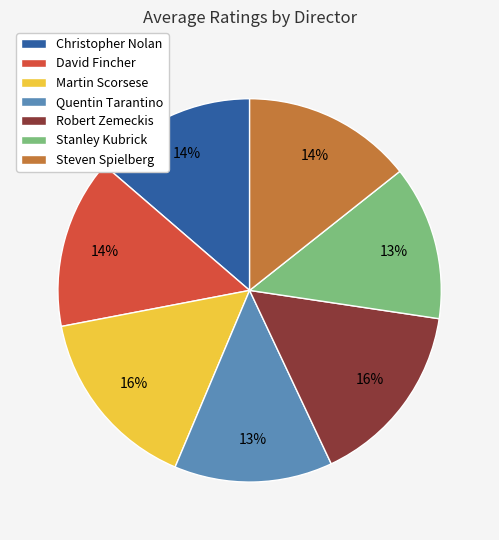

Does David Fincher account for over 50% of the chart?

No